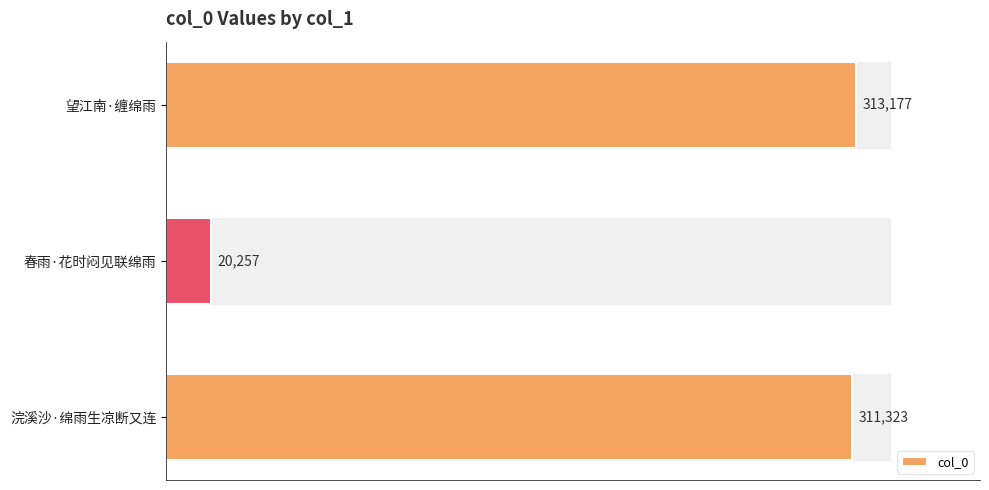

What is the maximum value shown in the chart?

313177